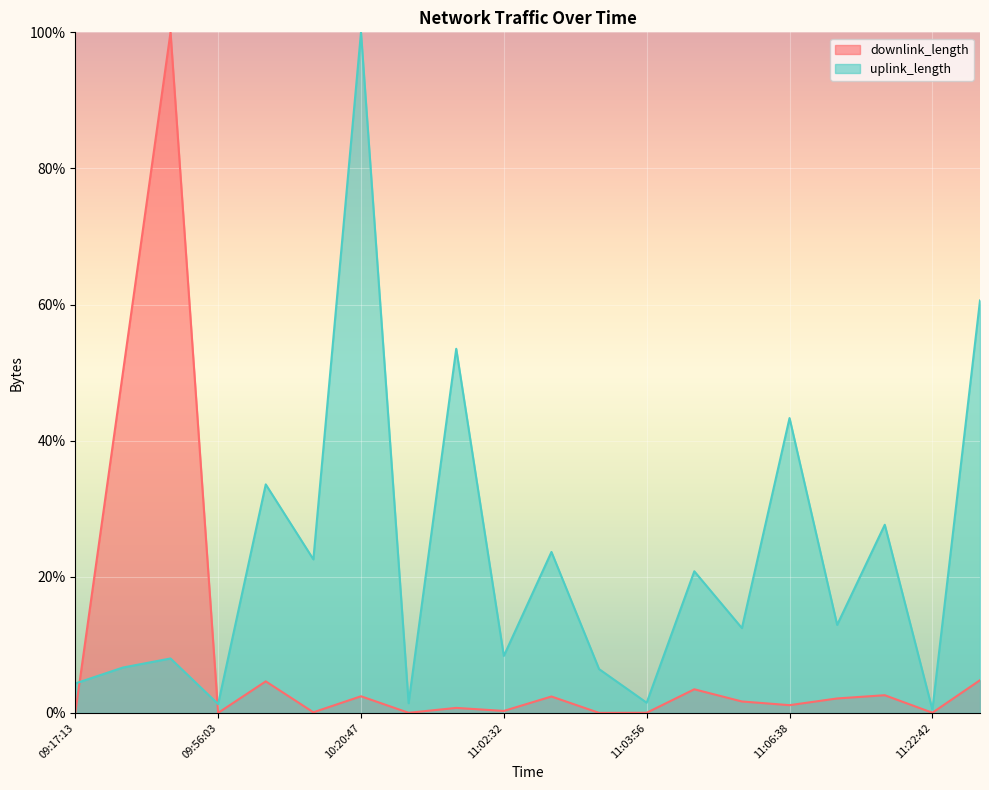

In uplink_length, how many points are higher than both neighbors (excluding endpoints)?

8